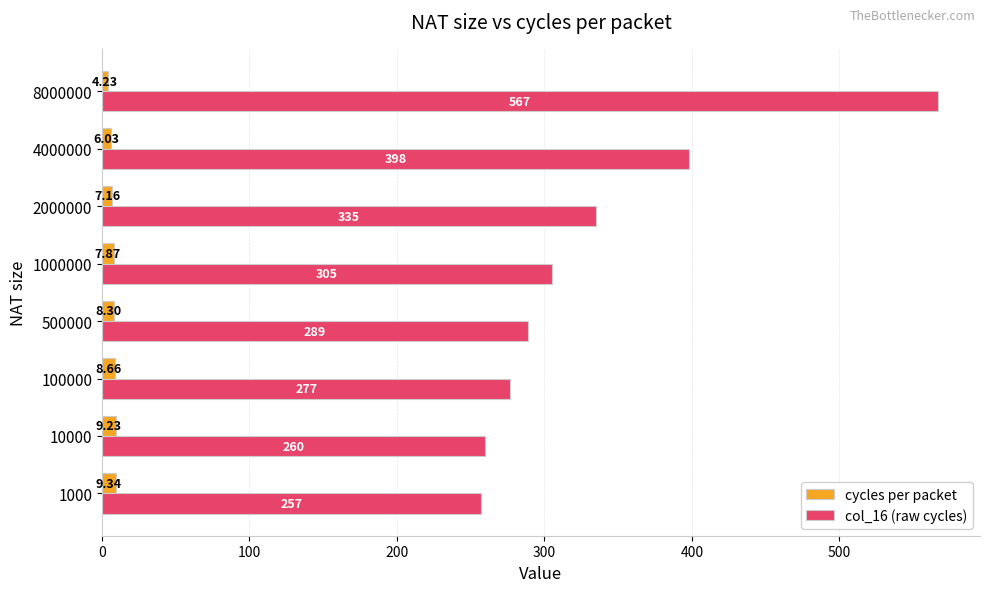

Rank the categories by cycles per packet value from highest to lowest.

1000, 10000, 100000, 500000, 1000000, 2000000, 4000000, 8000000